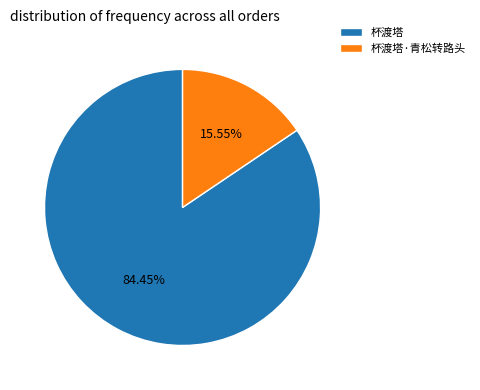

To the nearest percent, what is the difference between the 杯渡塔·青松转路头 and 杯渡塔 slice percentages?

69%